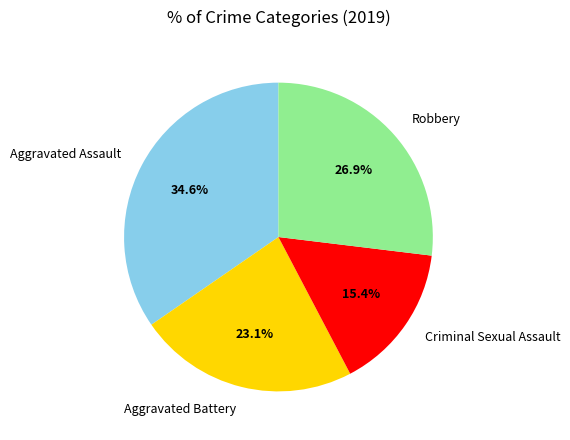

To the nearest percent, what is the average slice percentage?

25%